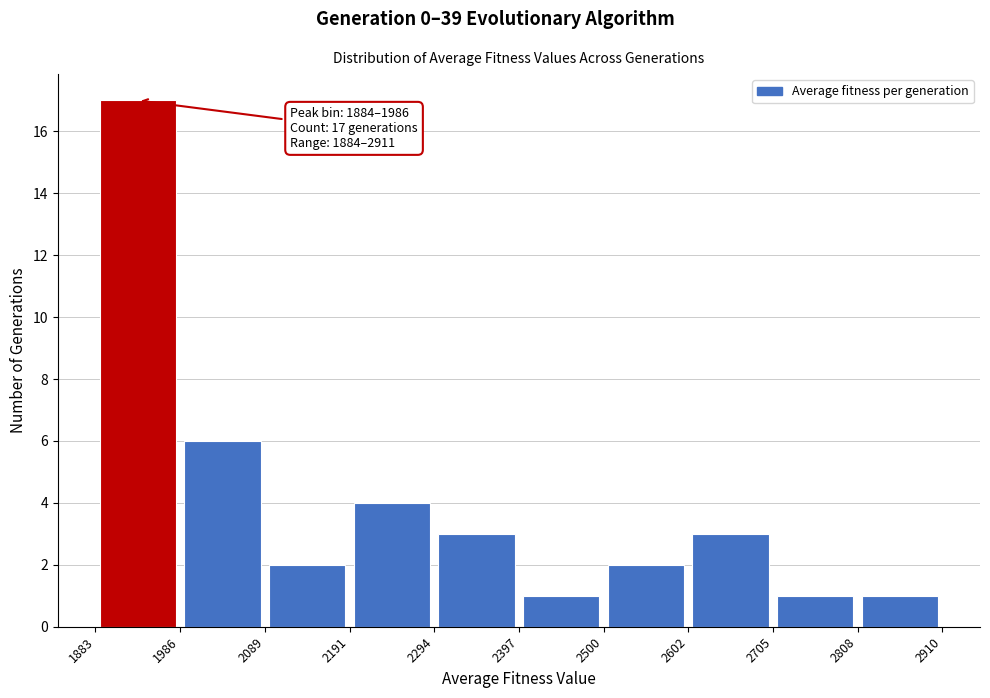

Which range on the x-axis has the tallest bar?

1883 to 1986